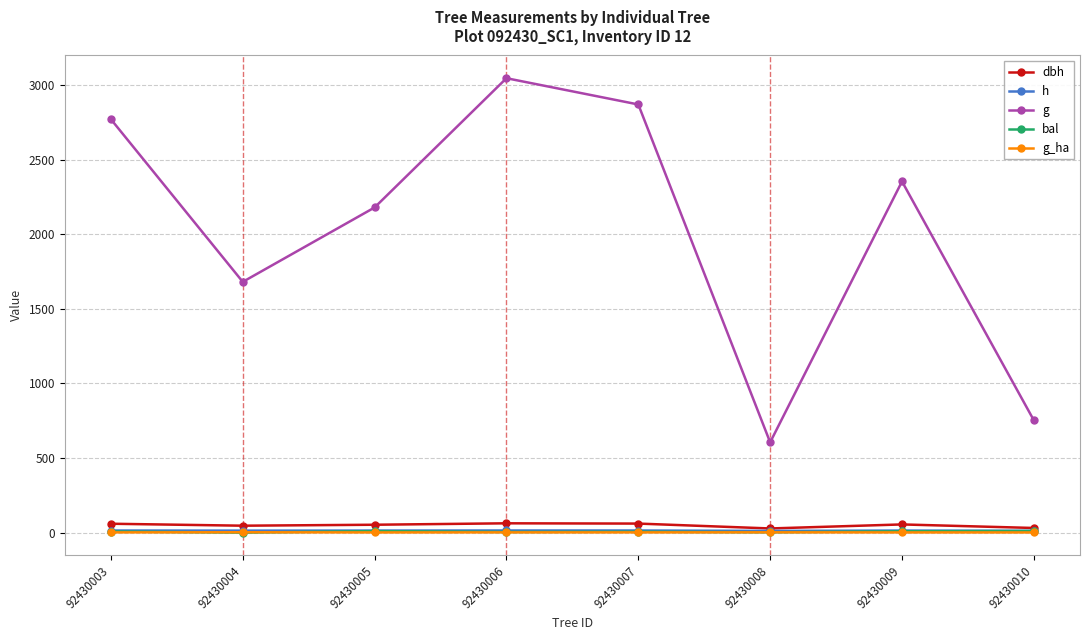

True or false: g has a value of 3692.4 at 92430009.

False